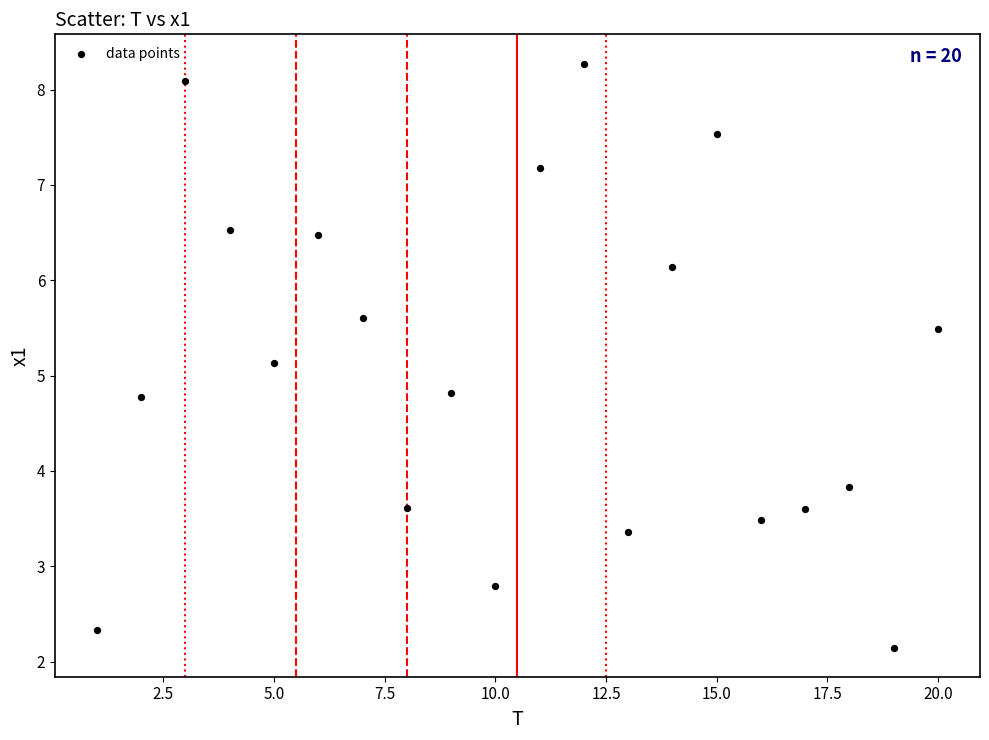

What is the range of Y values (max minus min)?

6.1